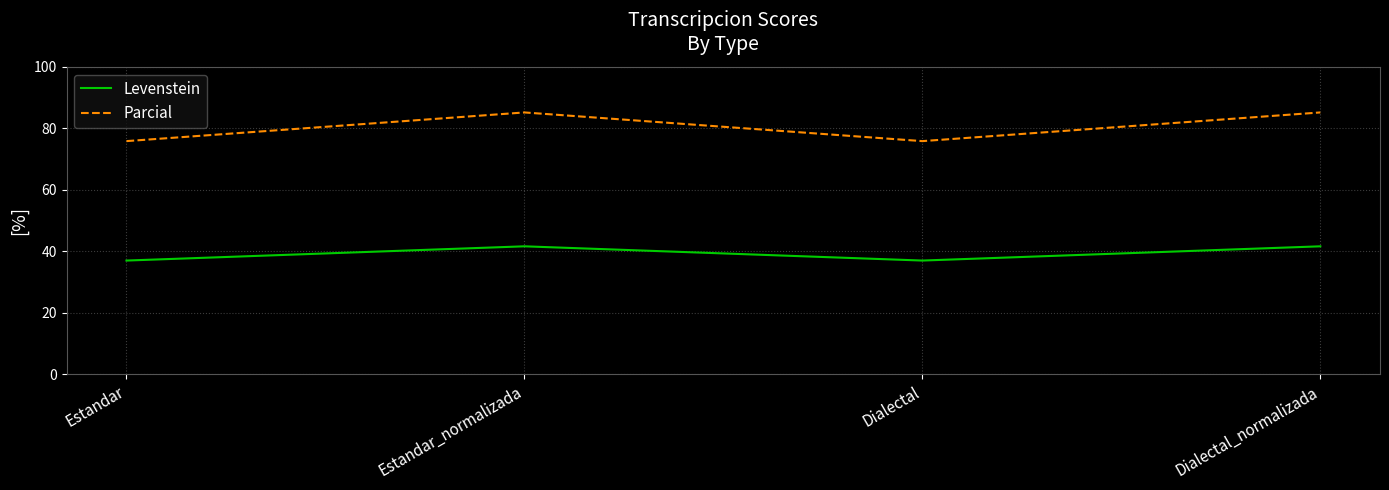

List the series in order of their peak value, lowest first.

Levenstein, Parcial